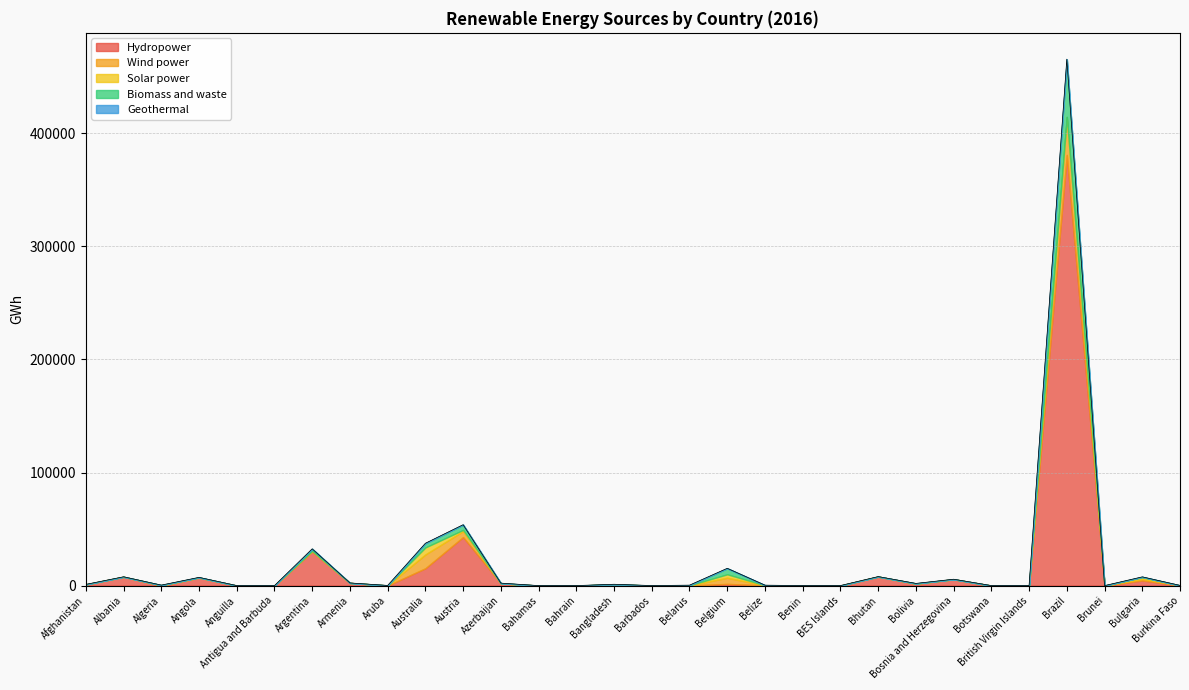

What is the difference between the highest and lowest values at Afghanistan?

1035.0